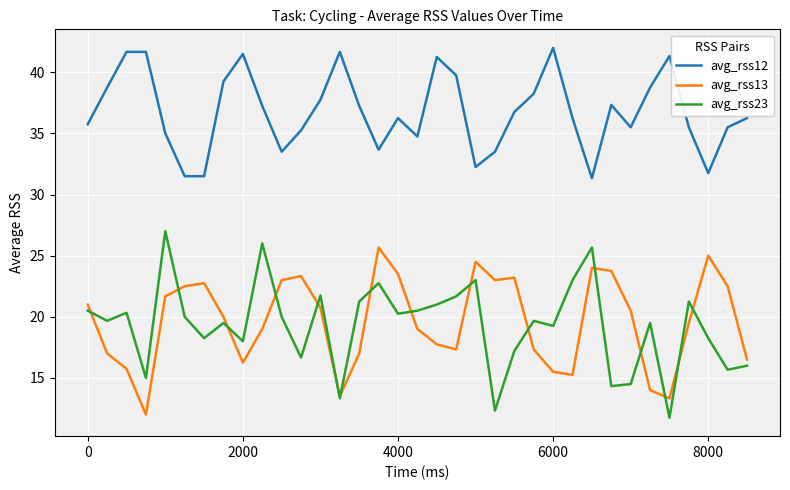

Does the chart have visible grid lines?

Yes